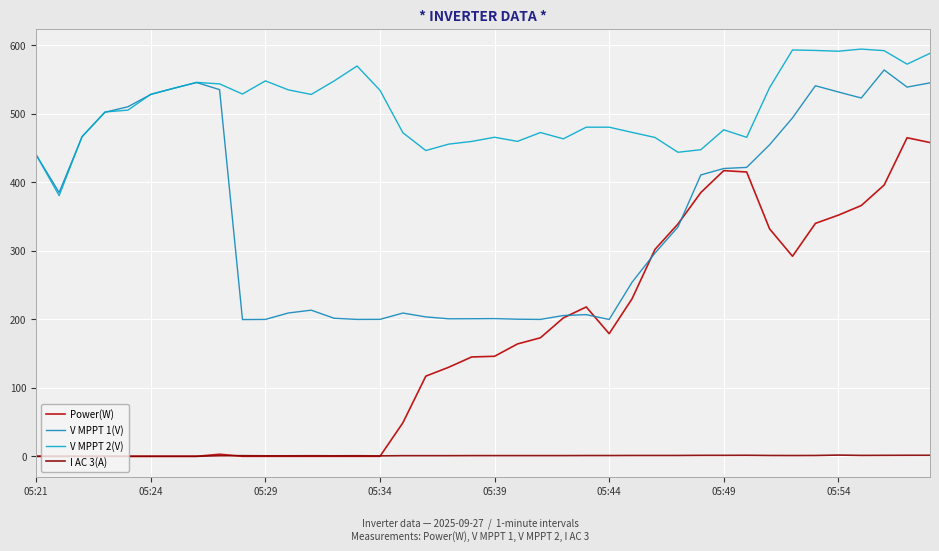

Which series has the largest range (max minus min)?

Power(W)